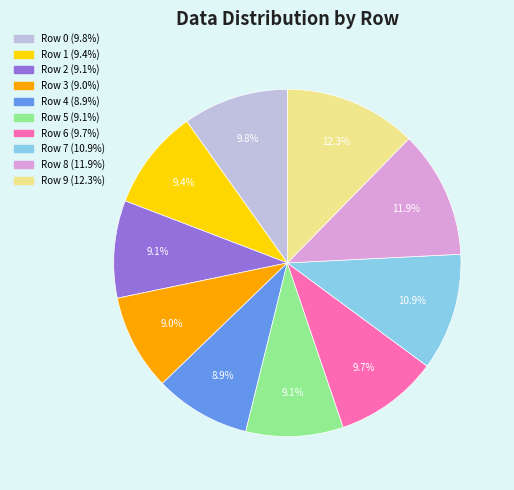

Is there a majority slice in this chart?

No